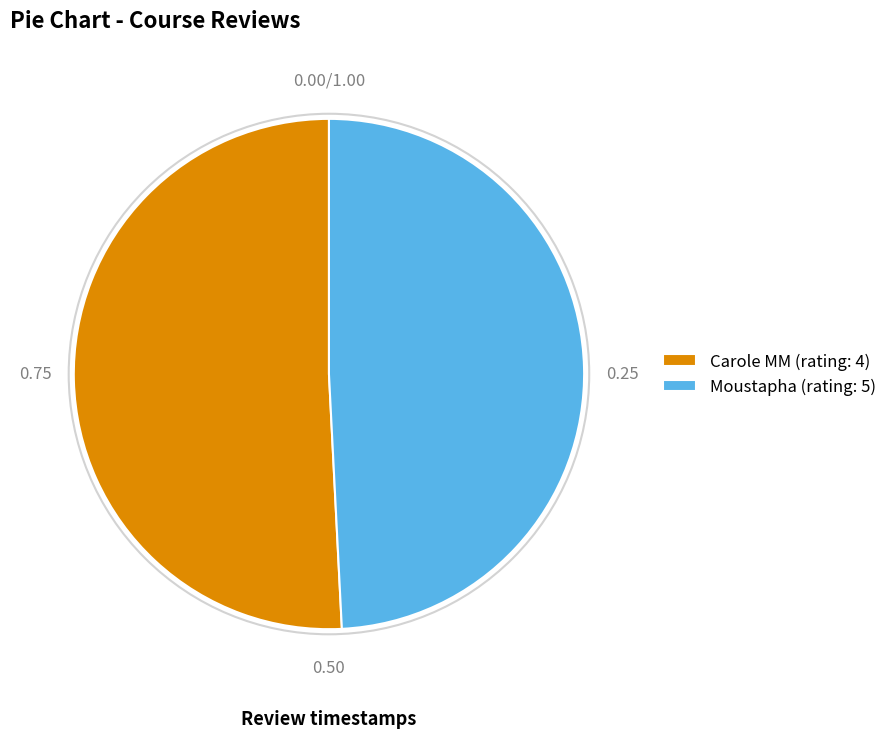

Rank the categories by value from highest to lowest.

Carole MM (rating: 4), Moustapha (rating: 5)